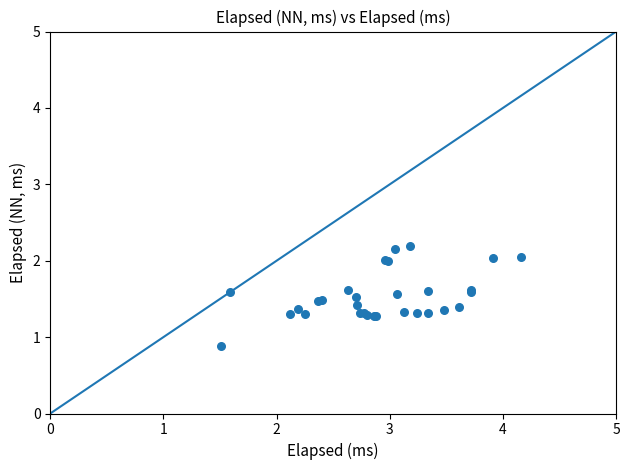

What Y value in the scatter plot is closest to 1?

0.9